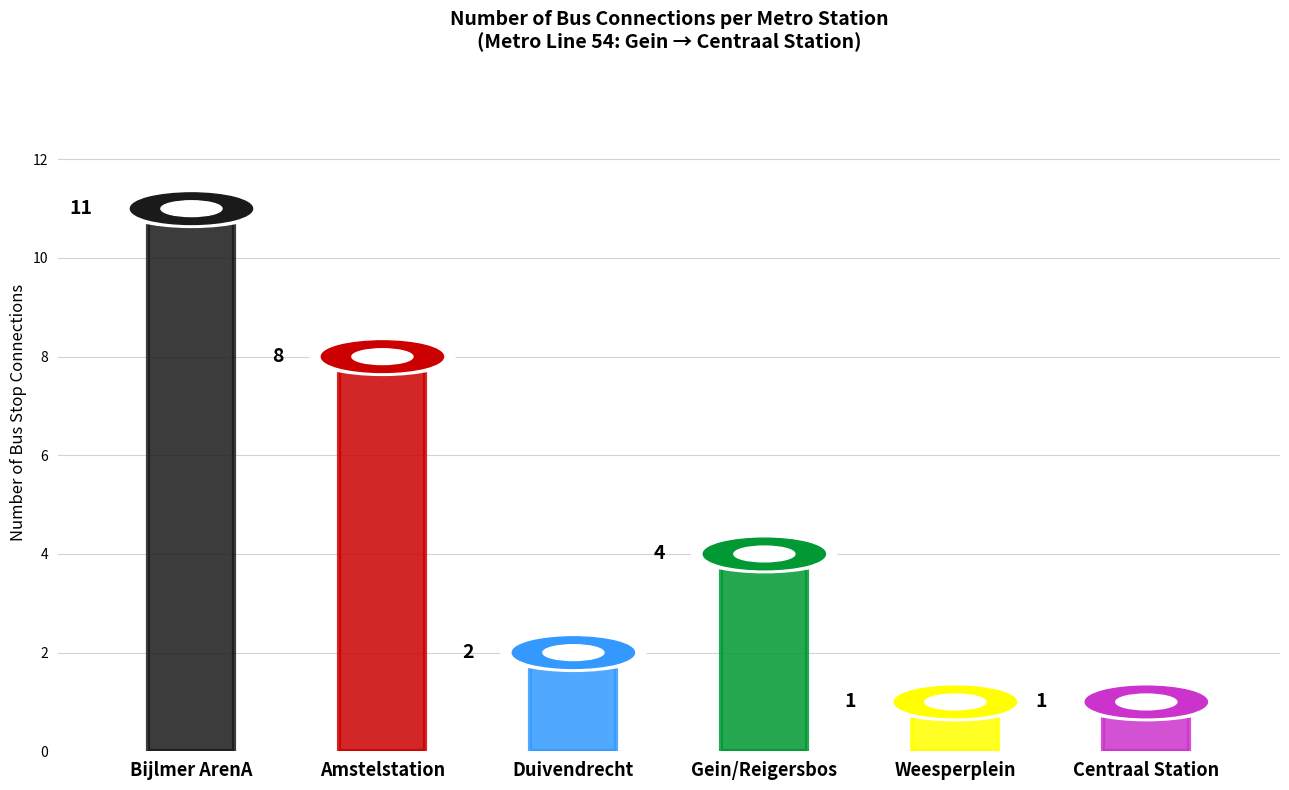

List the labels in order of value, largest first.

Bijlmer ArenA, Amstelstation, Gein/Reigersbos, Duivendrecht, Weesperplein, Centraal Station